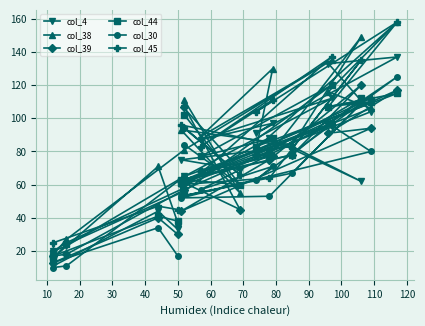

True or false: col_38 and col_45 cross at least once.

True